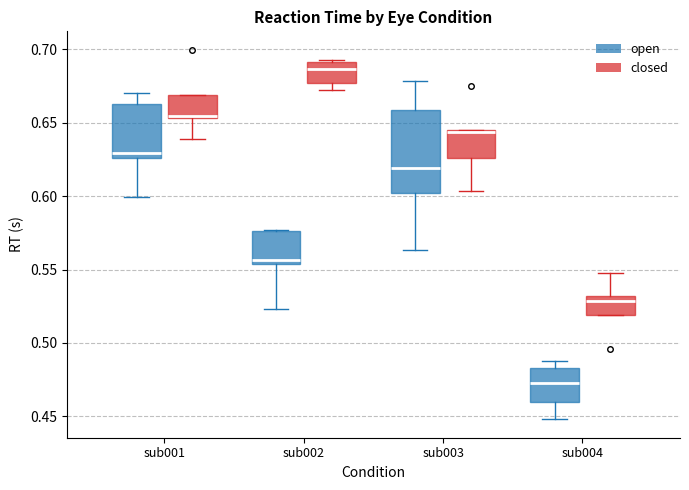

Where is the upper edge of the box for sub004 (closed) on the y-axis? The values are not printed on the chart, so give them approximately, as read against the axis.

0.530